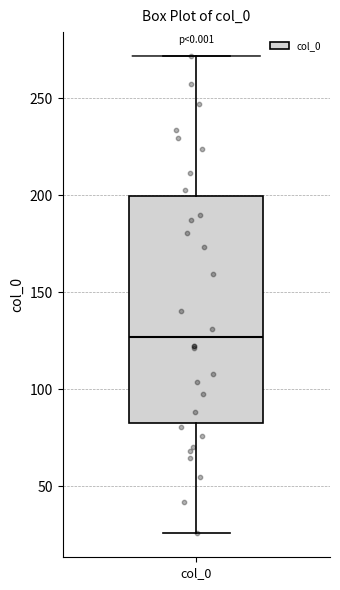

Where is the lower edge of the box for col_0 on the y-axis? The values are not printed on the chart, so give them approximately, as read against the axis.

85